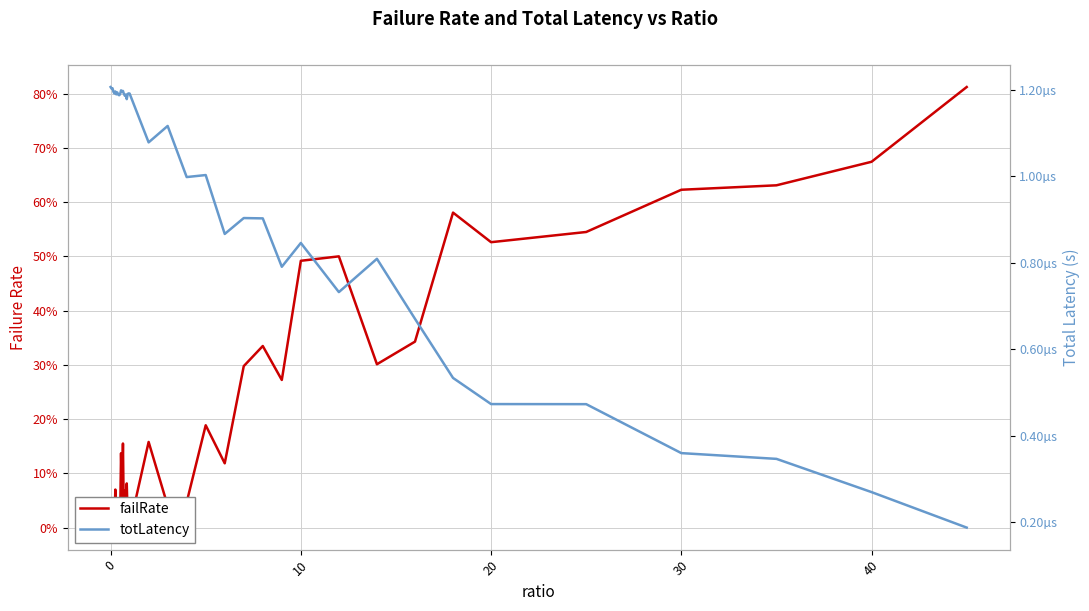

What is the difference between the second highest and minimum values in the failRate series?

0.7